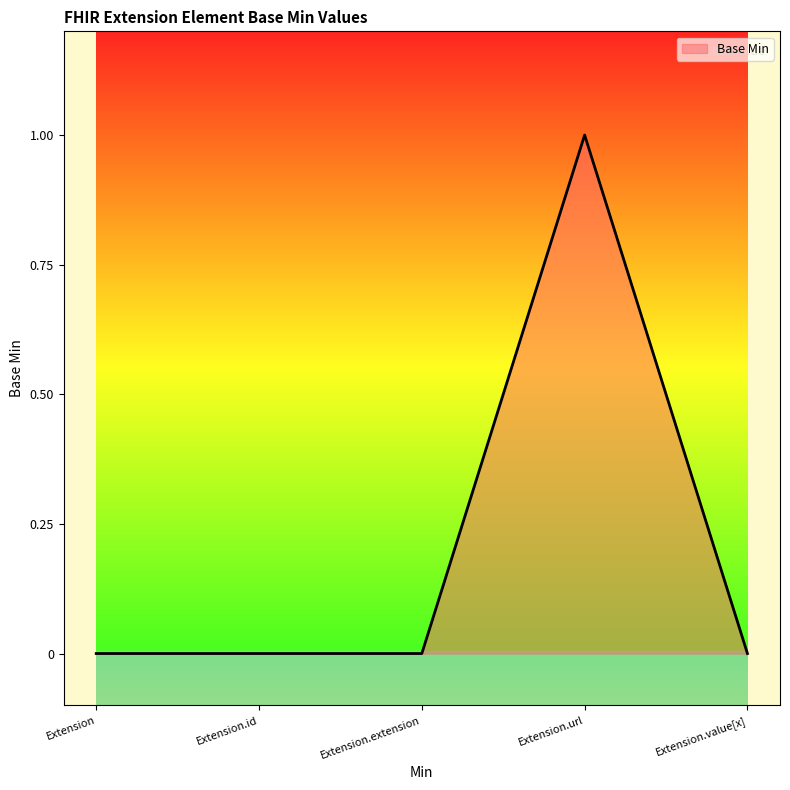

At which category does the chart reach its peak across all series?

Extension.url